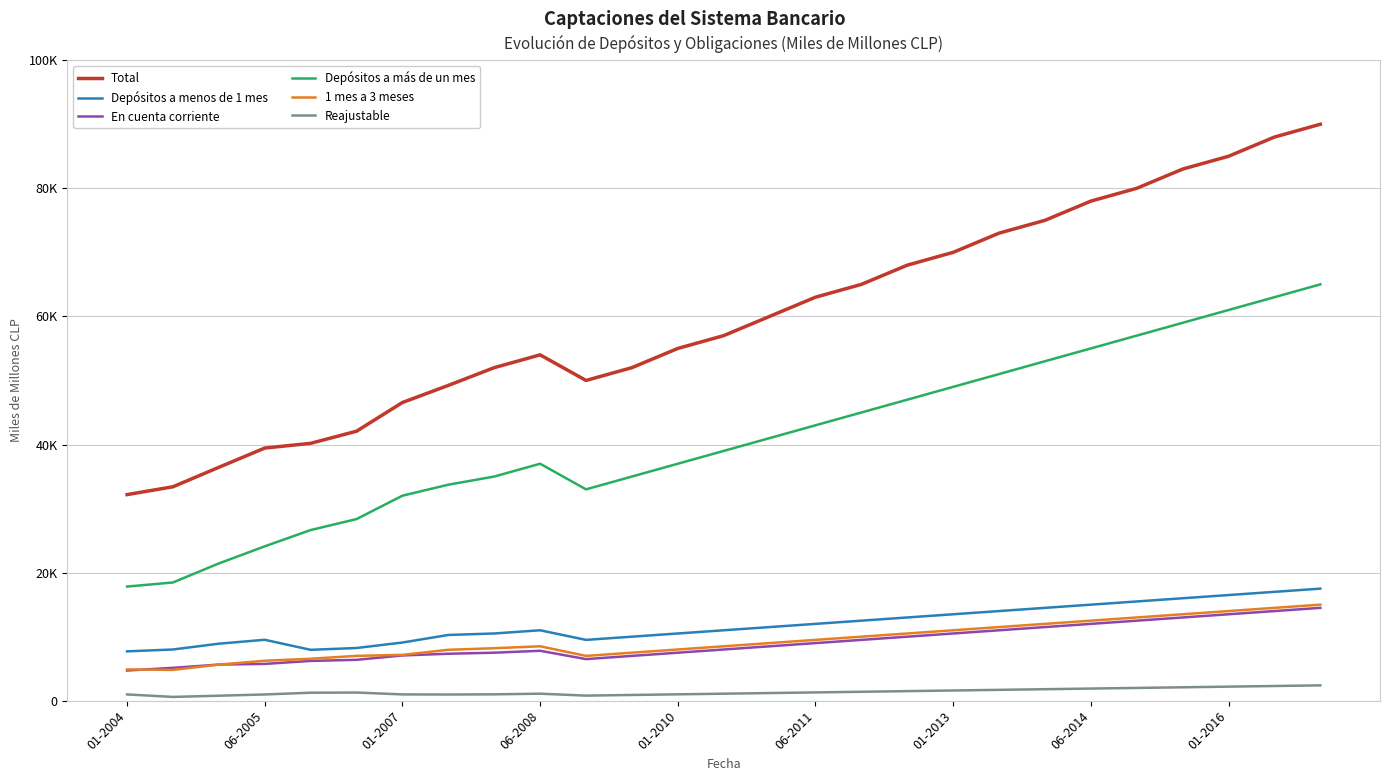

Reading left to right, extract all data points from this chart.

Total: 32180	33405	36443	39448	40187	42078	46562	49230	52000	54000	50000	52000	55000	57000	60000	63000	65000	68000	70000	73000	75000	78000	80000	83000	85000	88000	90000
Depósitos a menos de 1 mes: 7708	8002	8904	9517	7949	8232	9088	10269	10500	11000	9500	10000	10500	11000	11500	12000	12500	13000	13500	14000	14500	15000	15500	16000	16500	17000	17500
En cuenta corriente: 4714	5138	5646	5750	6216	6388	7069	7335	7500	7800	6500	7000	7500	8000	8500	9000	9500	10000	10500	11000	11500	12000	12500	13000	13500	14000	14500
Depósitos a más de un mes: 17825	18464	21436	24106	26648	28359	32012	33727	35000	37000	33000	35000	37000	39000	41000	43000	45000	47000	49000	51000	53000	55000	57000	59000	61000	63000	65000
1 mes a 3 meses: 4888	4815	5644	6244	6553	7005	7161	7954	8200	8500	7000	7500	8000	8500	9000	9500	10000	10500	11000	11500	12000	12500	13000	13500	14000	14500	15000
Reajustable: 985	597	786	976	1252	1278	988	970	1000	1100	800	900	1000	1100	1200	1300	1400	1500	1600	1700	1800	1900	2000	2100	2200	2300	2400